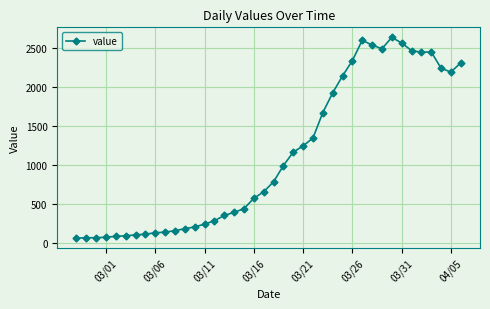

What is the smallest value displayed?

61